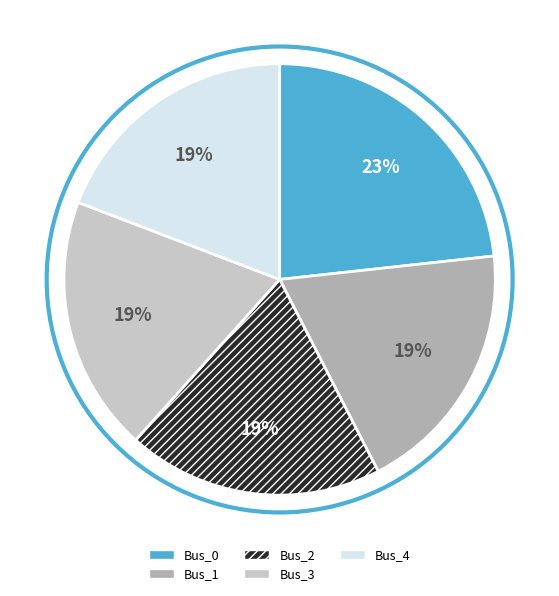

True or false: Bus_2 accounts for 19% of the total.

True